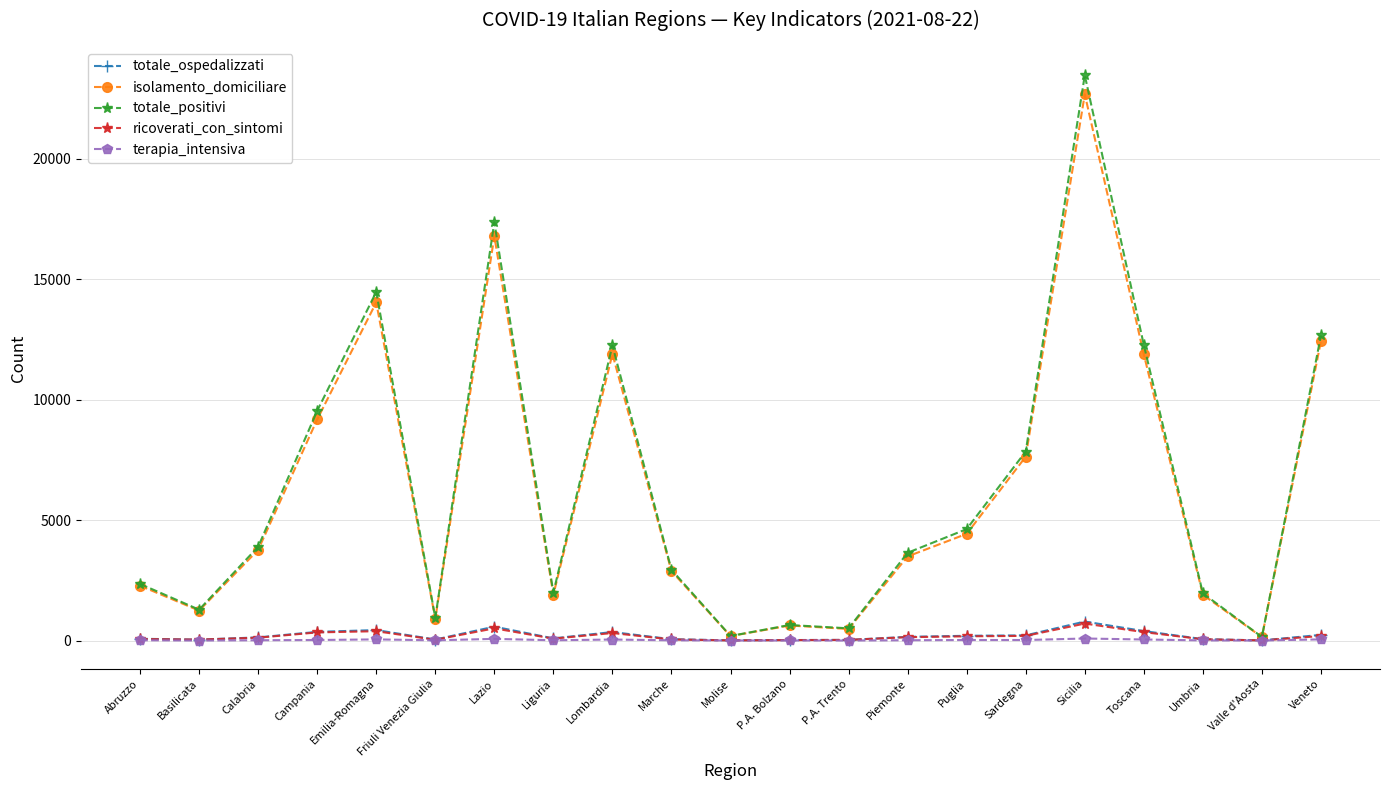

What is the label of the 15th point from the right?

Lazio